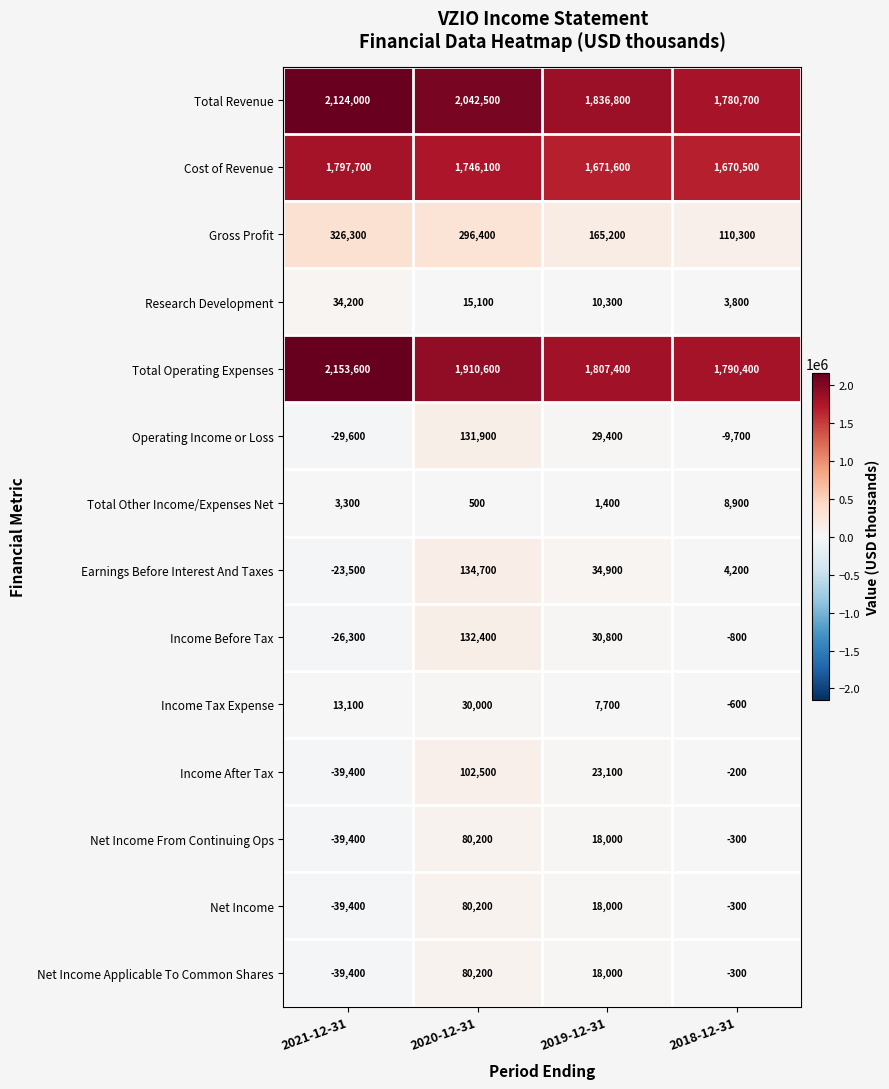

Count the Net Income values in the range -300 to 80200.

3